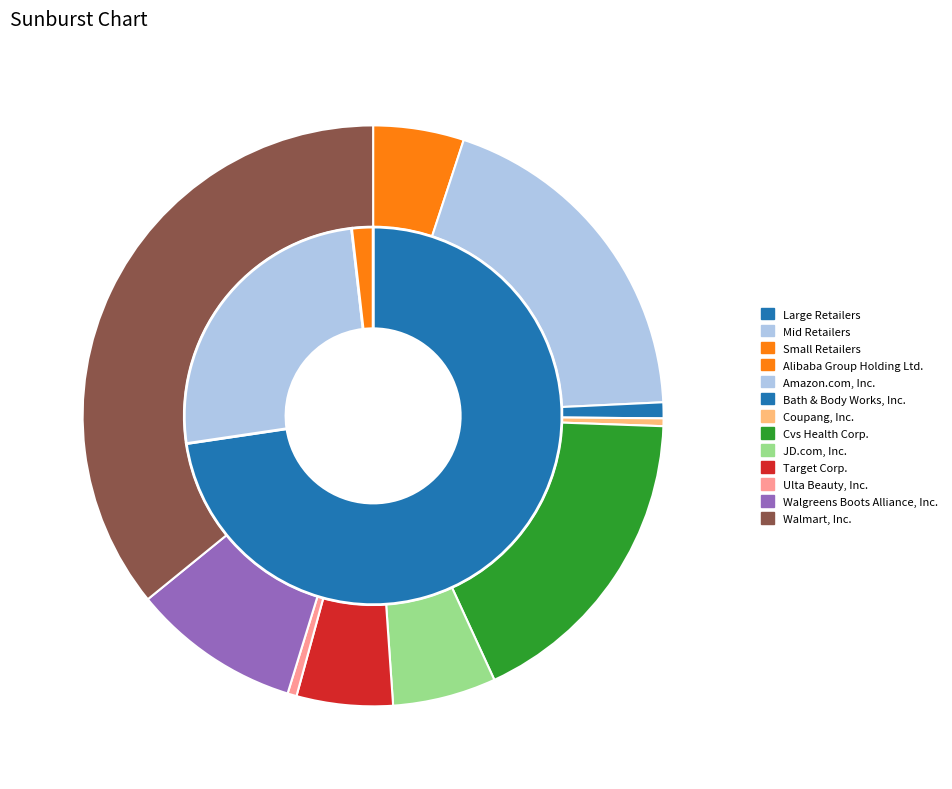

Between 3 and 5, which is larger?

5